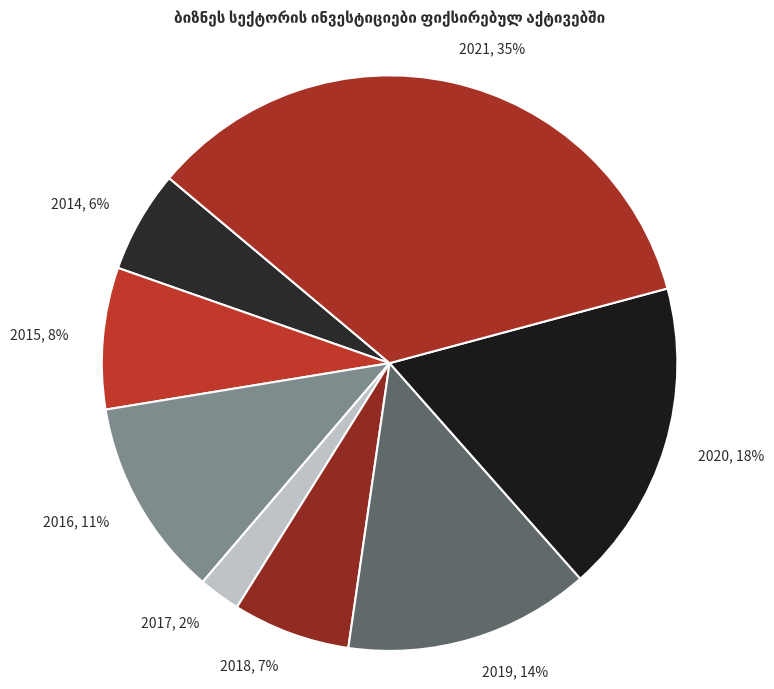

To the nearest percent, what is the average slice percentage?

12%